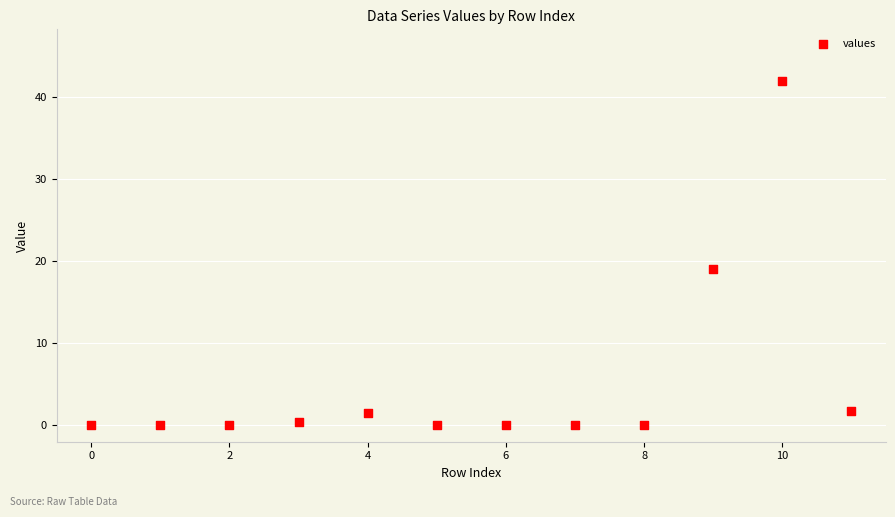

What Y value in the scatter plot is closest to 20?

19.1